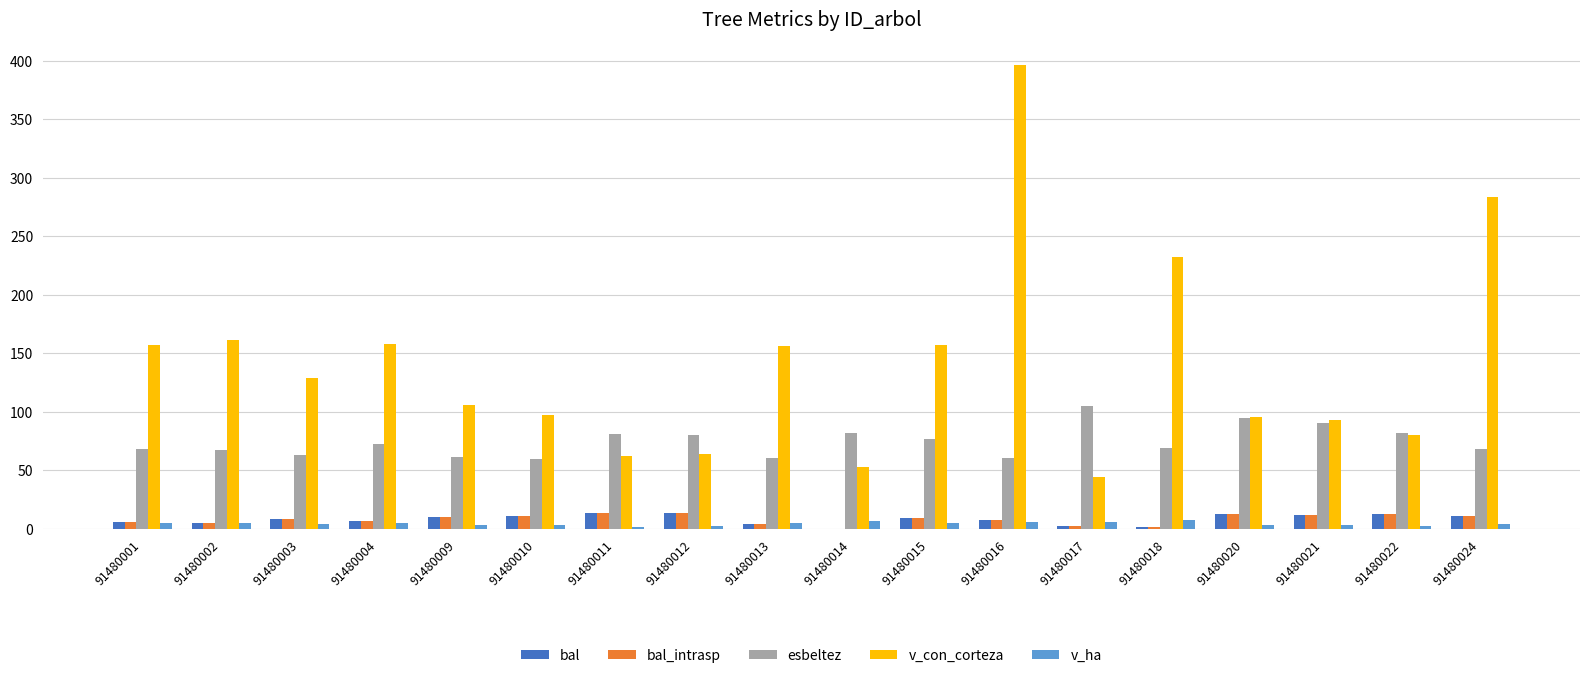

Which series changed the most between 91480018 and 91480020?

v_con_corteza